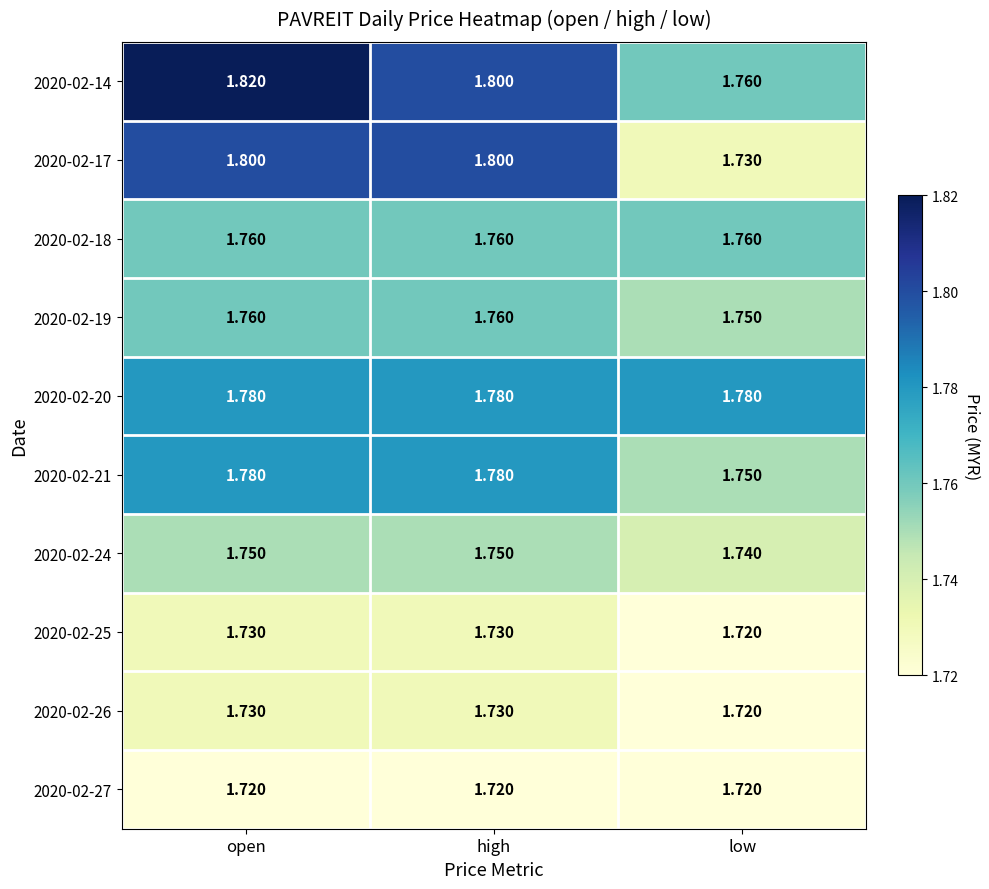

What is the total value across all series at low?

17.4